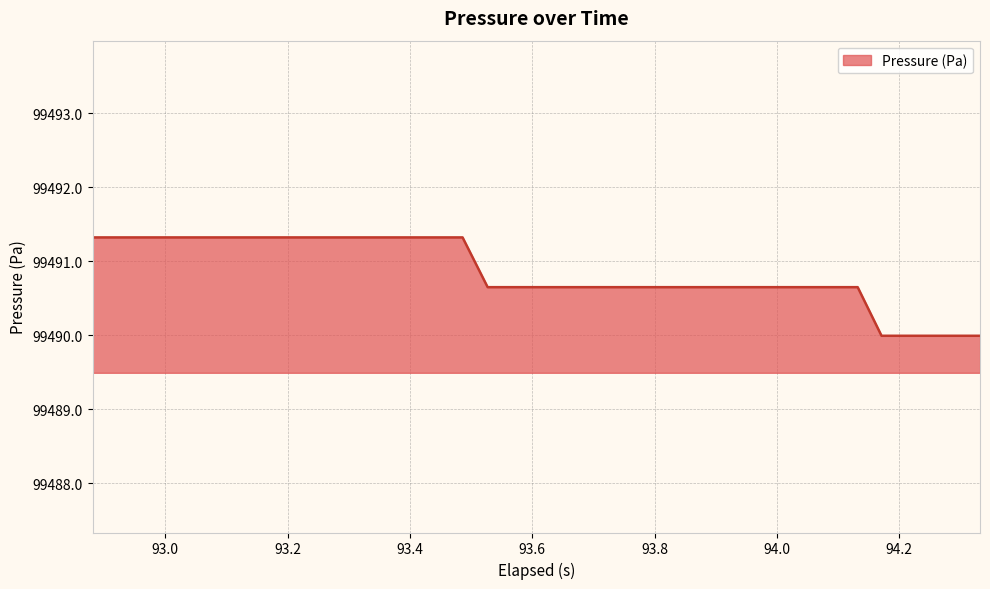

What is the maximum value shown in the chart?

99491.3